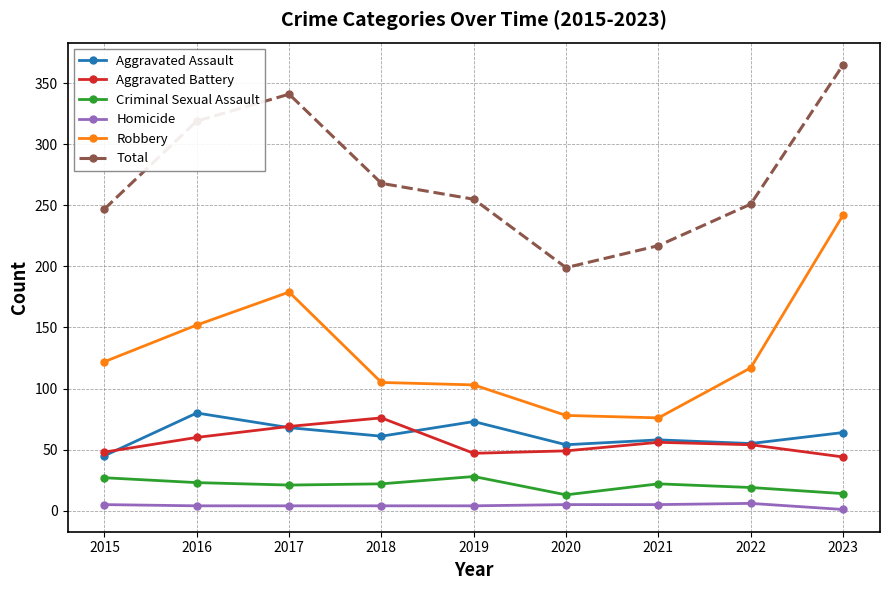

What is the sum of all Criminal Sexual Assault values?

189